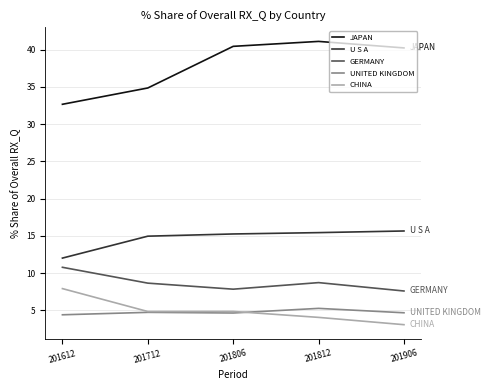

The JAPAN series shows 43.3 at 201612. True or false?

False